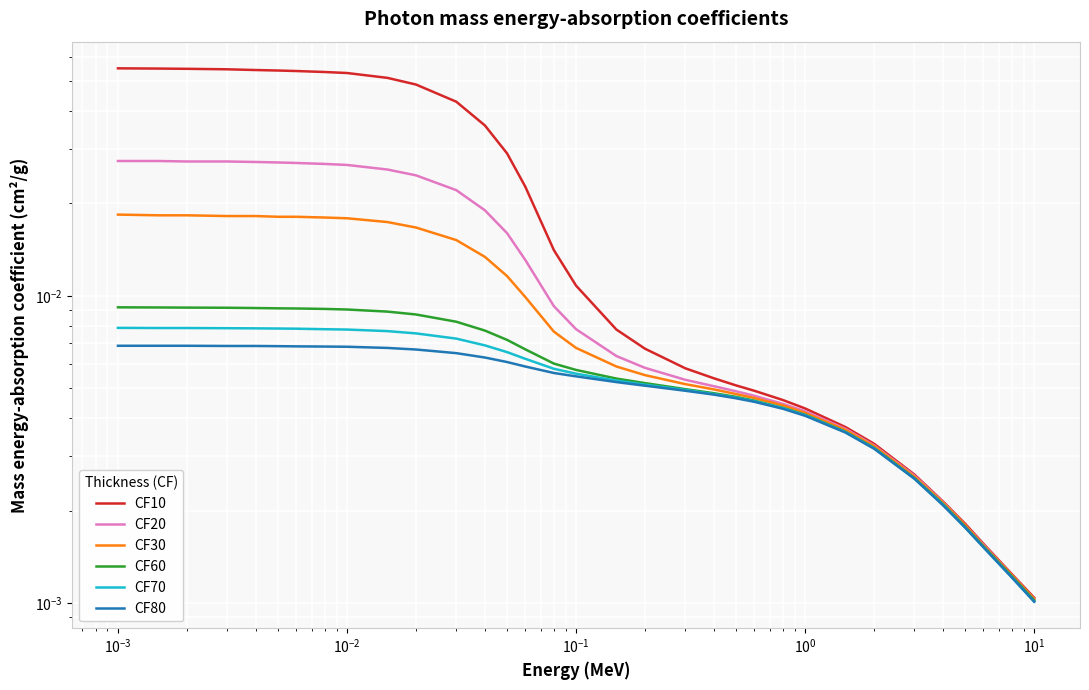

True or false: CF20 has more than 0 interior local peaks.

False